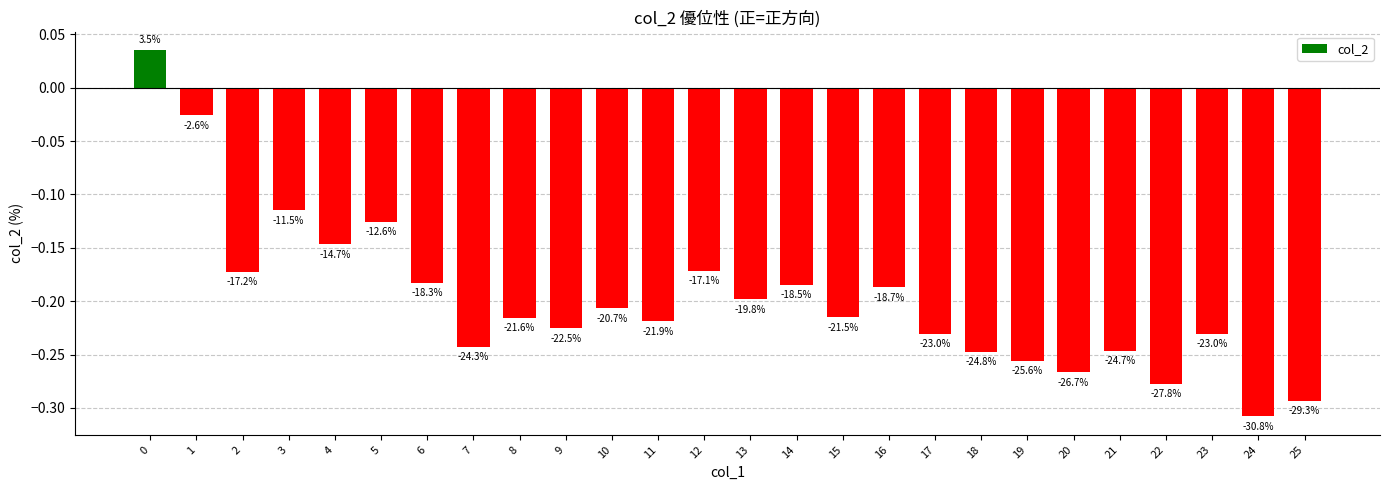

True or false: the data shows -0.1 at 10.

False